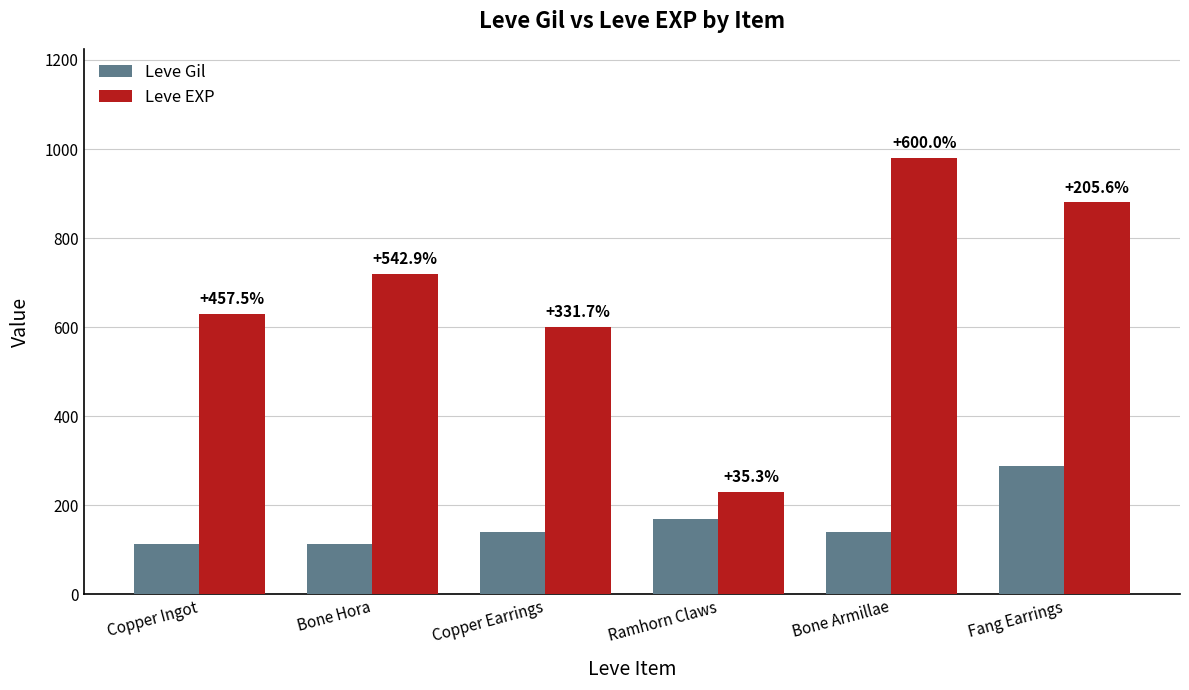

What is the smallest value displayed?

112